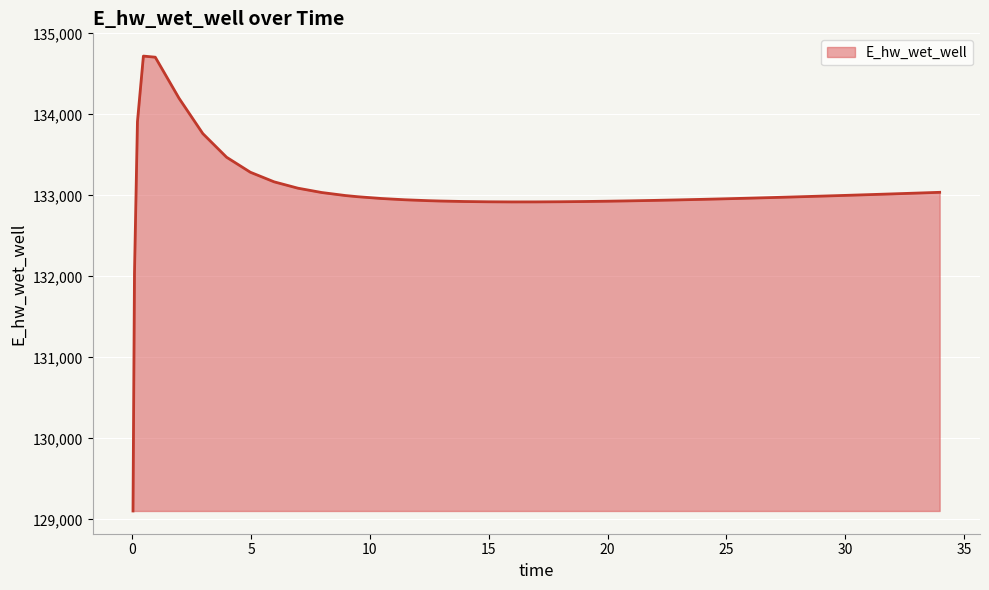

What is the greatest value displayed?

134720.6